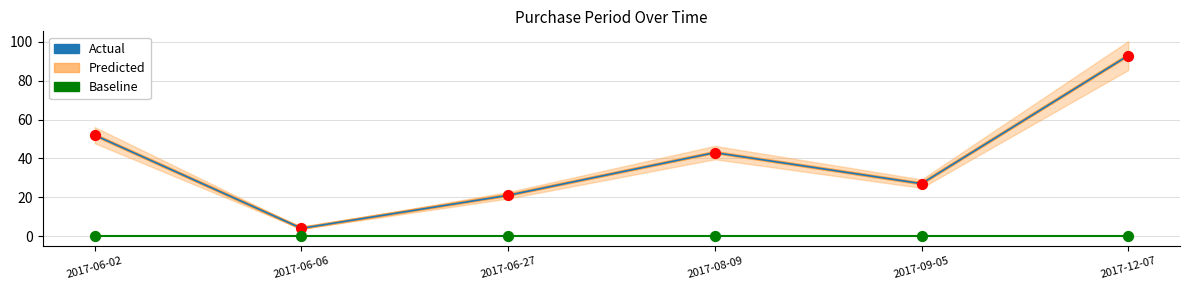

Which series has the largest total across all categories?

PurchasePeriod